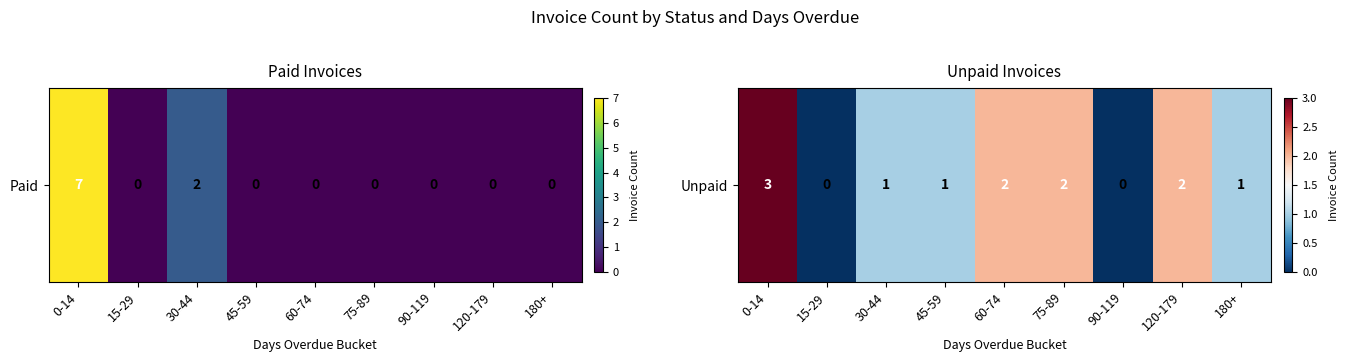

How many series are shown in this chart?

1